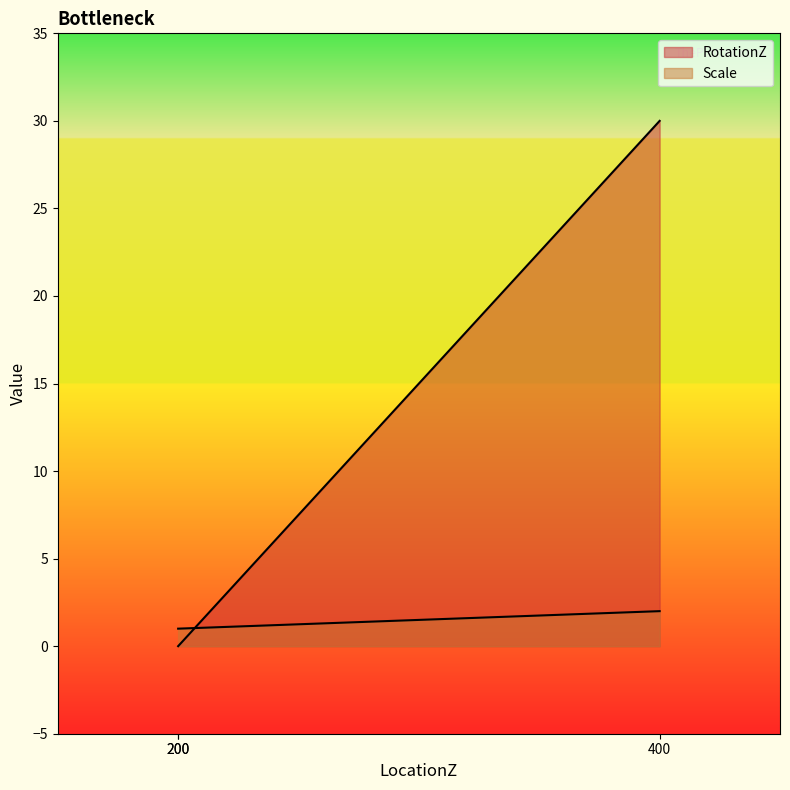

What is the approximate value of Scale at 400?

2